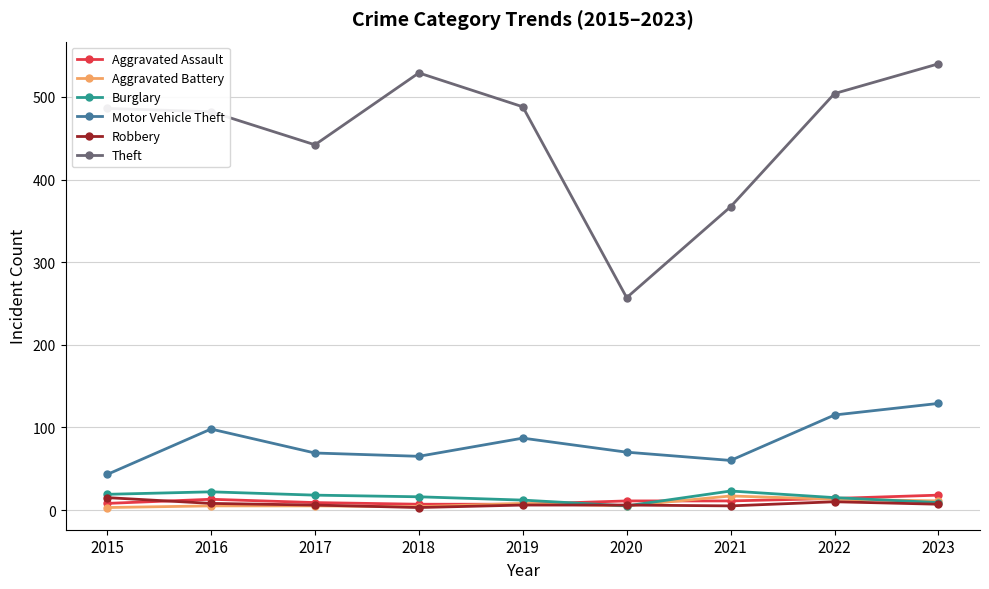

What are all the series names shown in the legend?

Aggravated Assault, Aggravated Battery, Burglary, Motor Vehicle Theft, Robbery, Theft